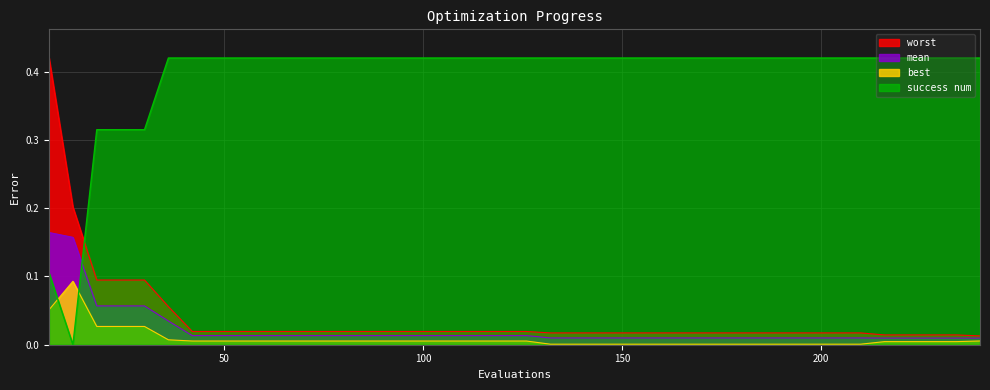

Which category has the lowest value across all series?

12